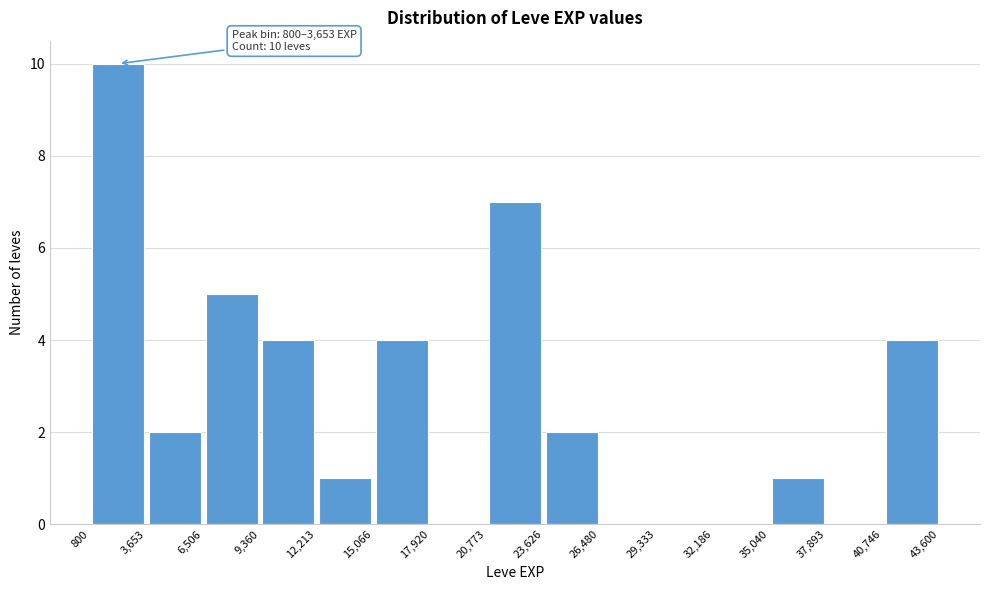

Over which range of the x-axis is the bar tallest?

800 to 3,653